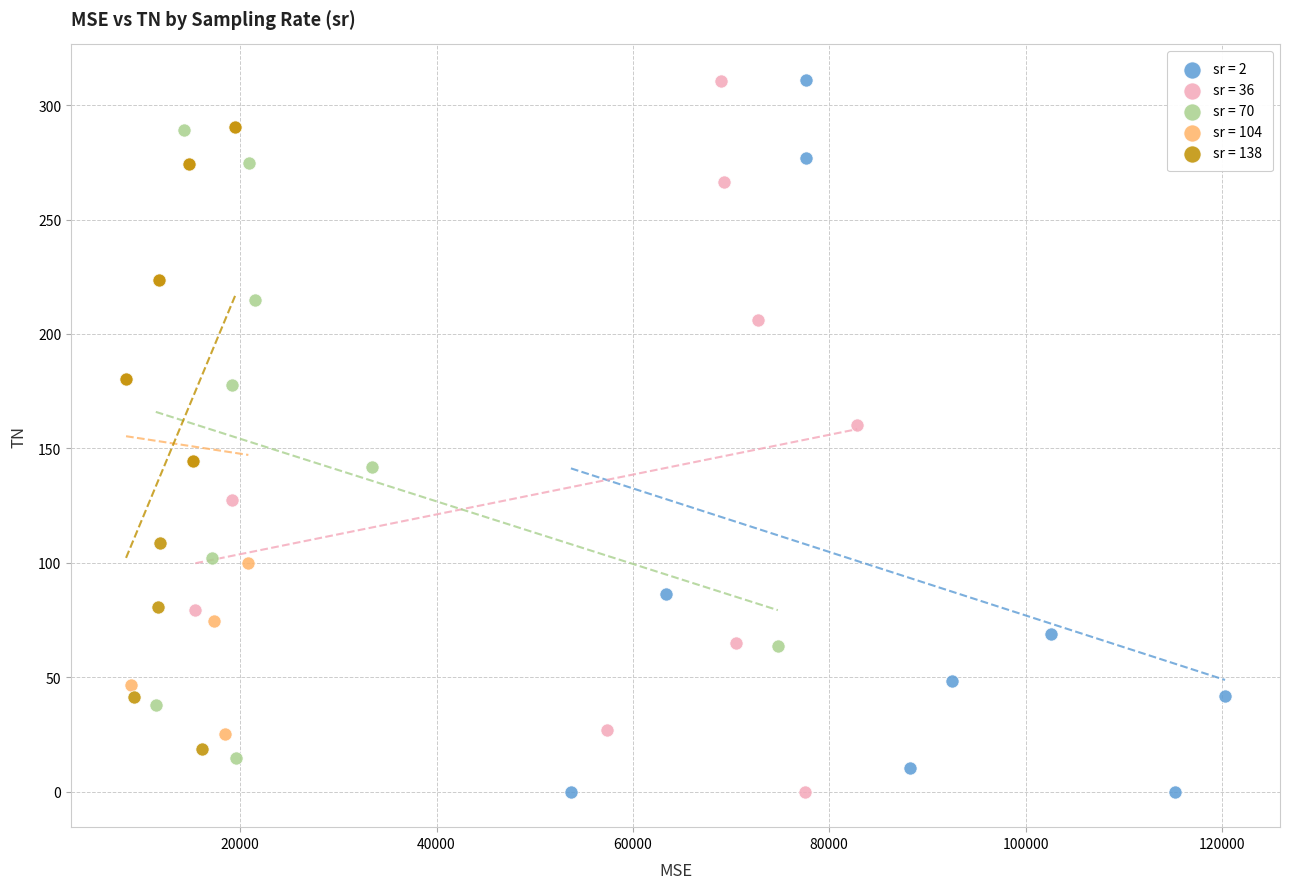

Which series has the largest Y range (max minus min)?

sr = 2